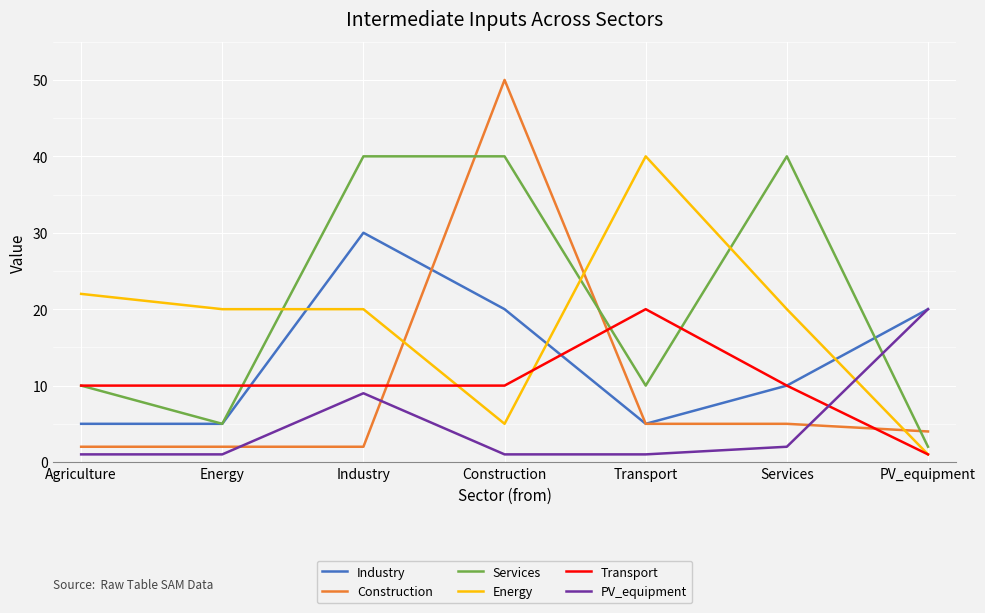

Rank the series at Construction from highest to lowest value.

Construction, Services, Industry, Transport, Energy, PV_equipment